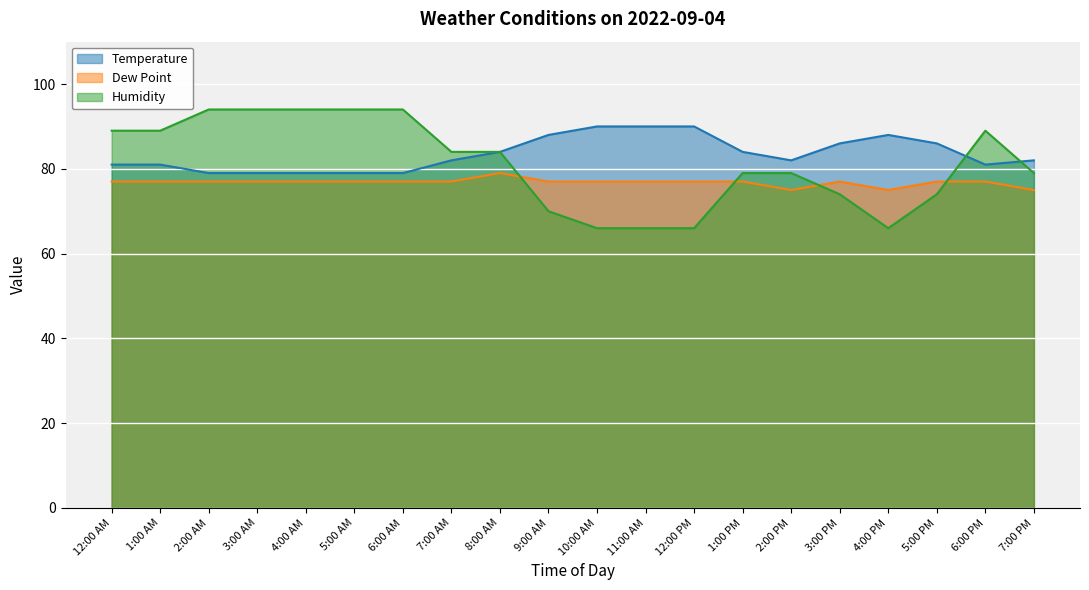

How many times do Humidity and Dew Point cross each other?

4